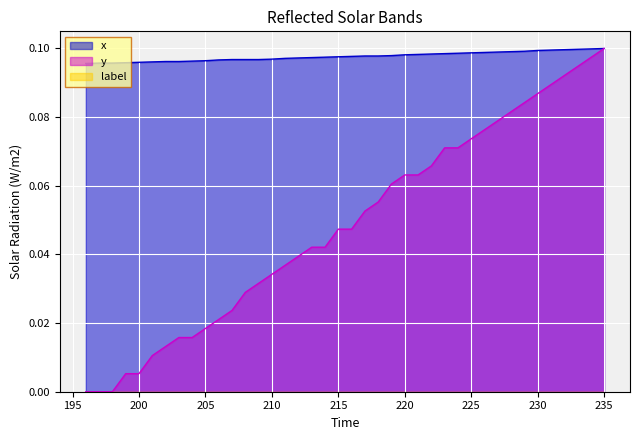

Between 207 and 232, which is larger?

232